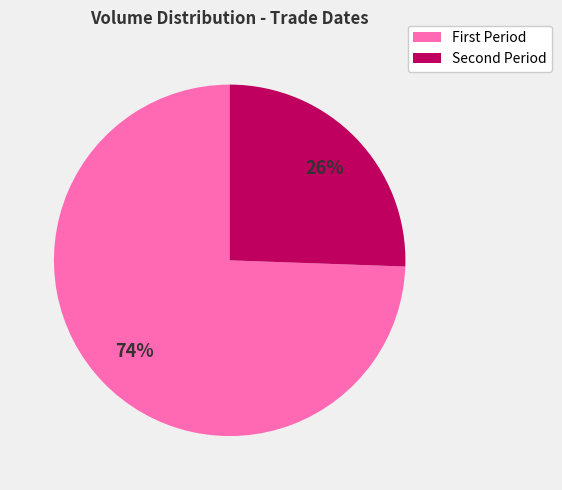

Does any single category account for the majority?

Yes